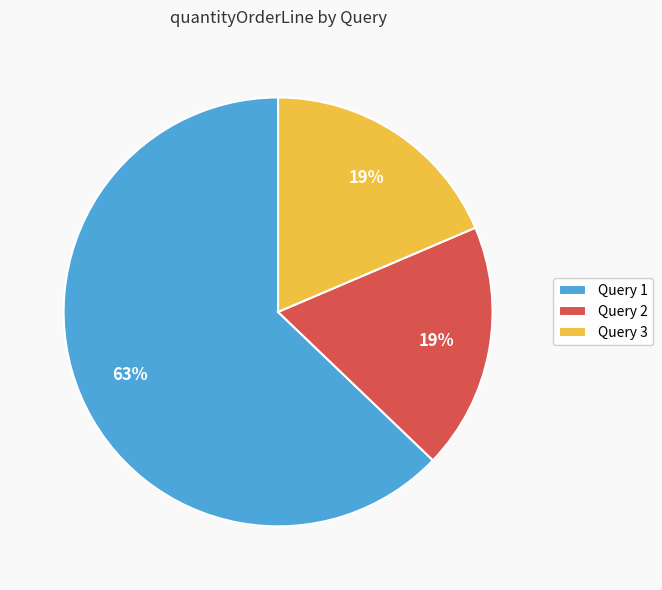

What is the ratio of the value at Query 2 to the value at Query 1?

0.3